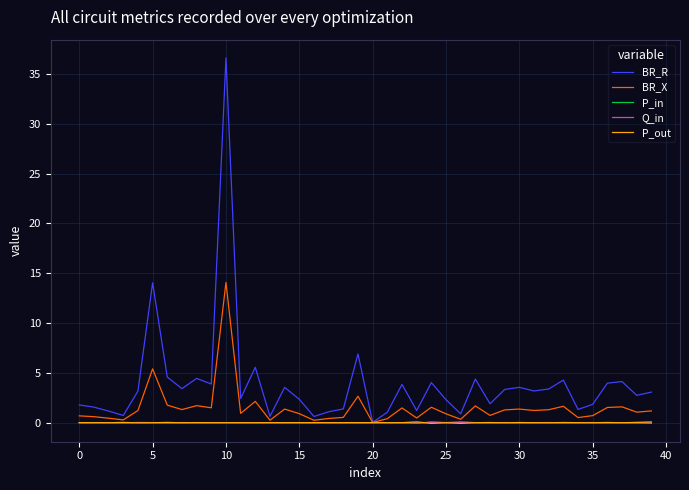

Which series has the largest total across all categories?

BR_R